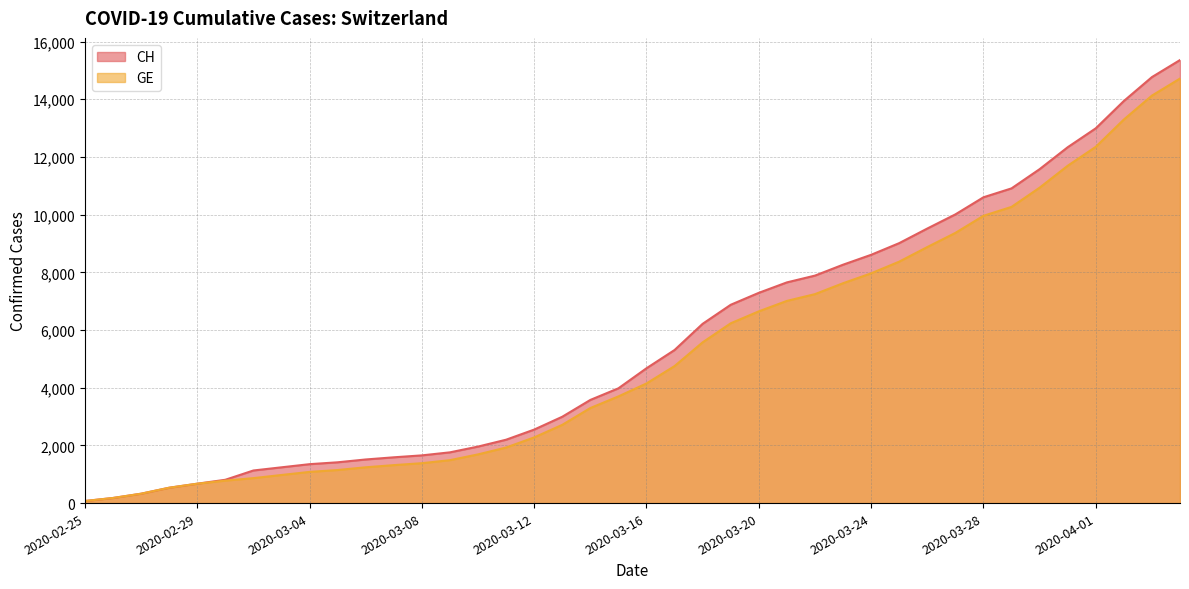

Where does the CH series first go above 4674?

2020-03-17